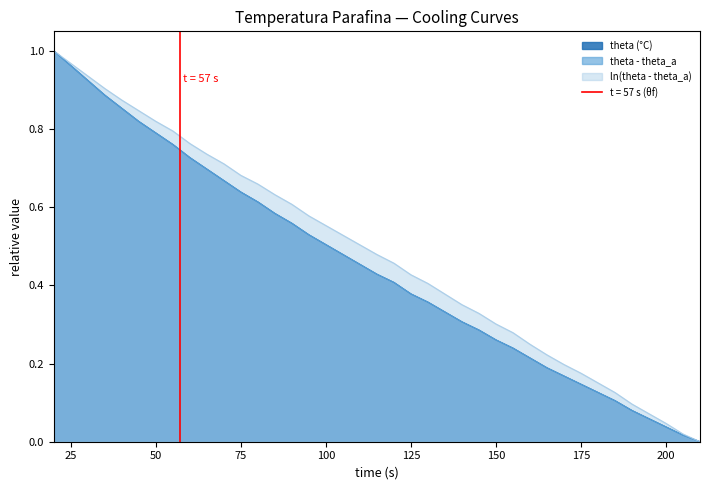

At how many categories does at least one series exceed 0?

38